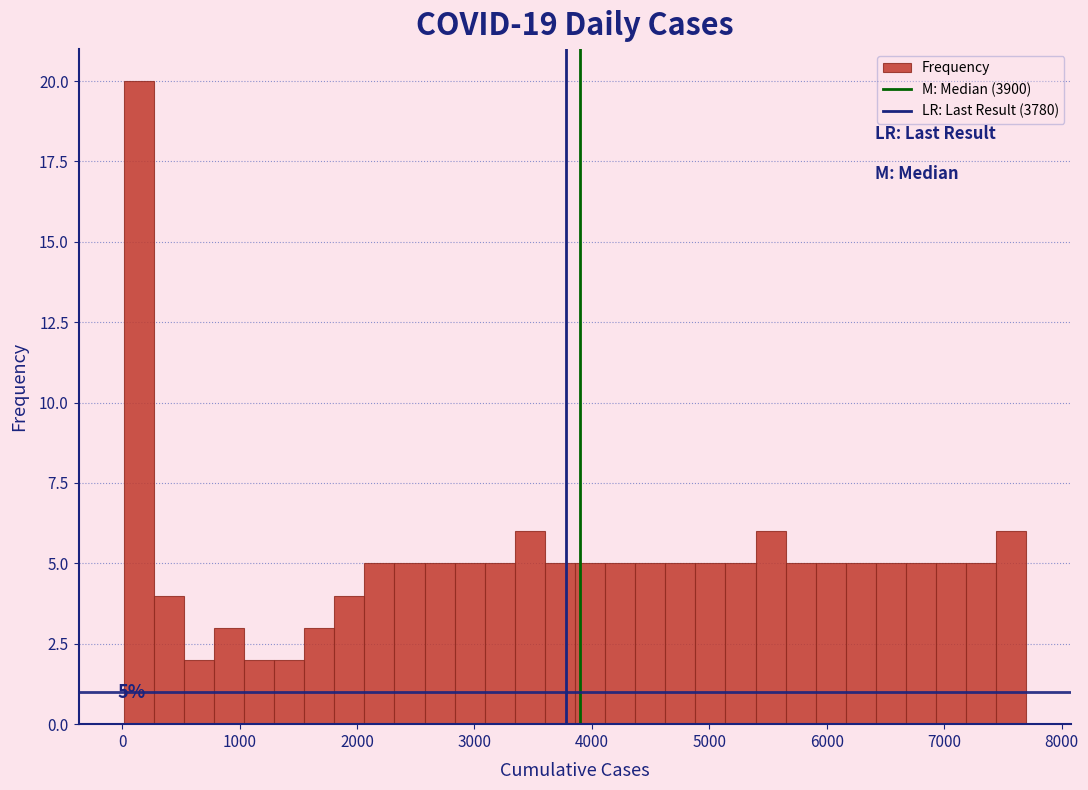

Read against the x-axis, roughly where is the centre of the tallest bar?

100